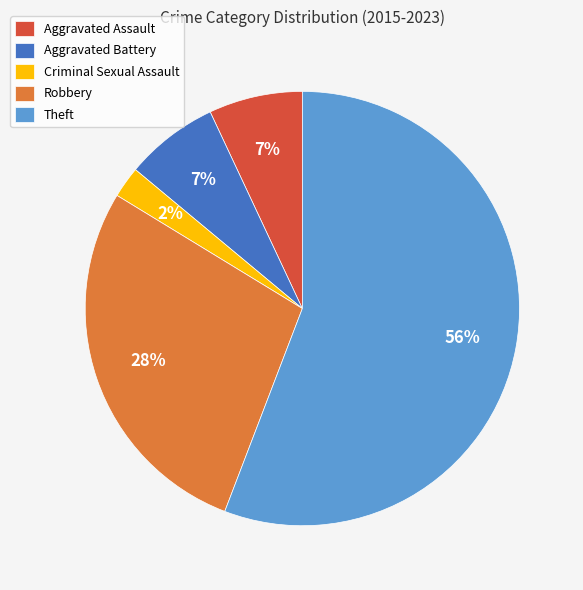

How many segments does this pie chart have?

5